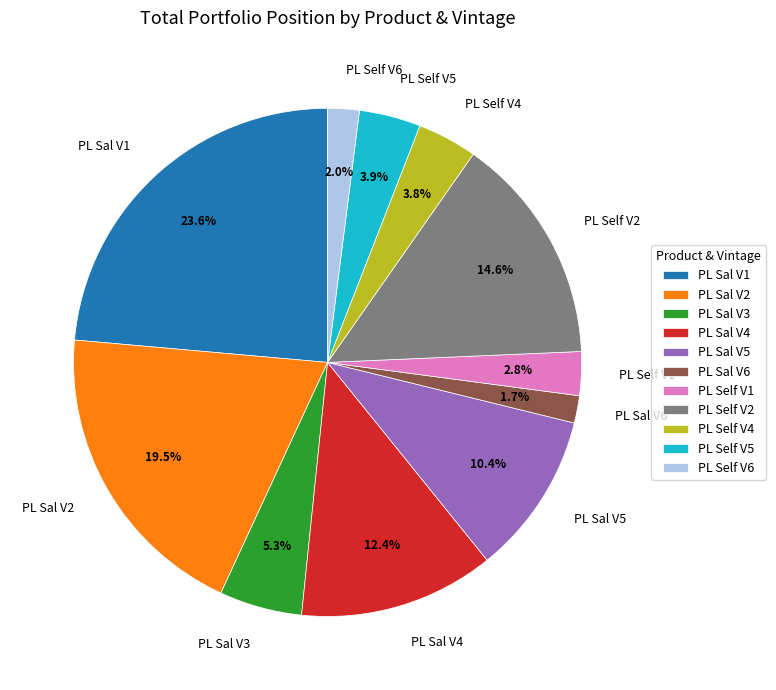

How many slices are in this pie chart?

11